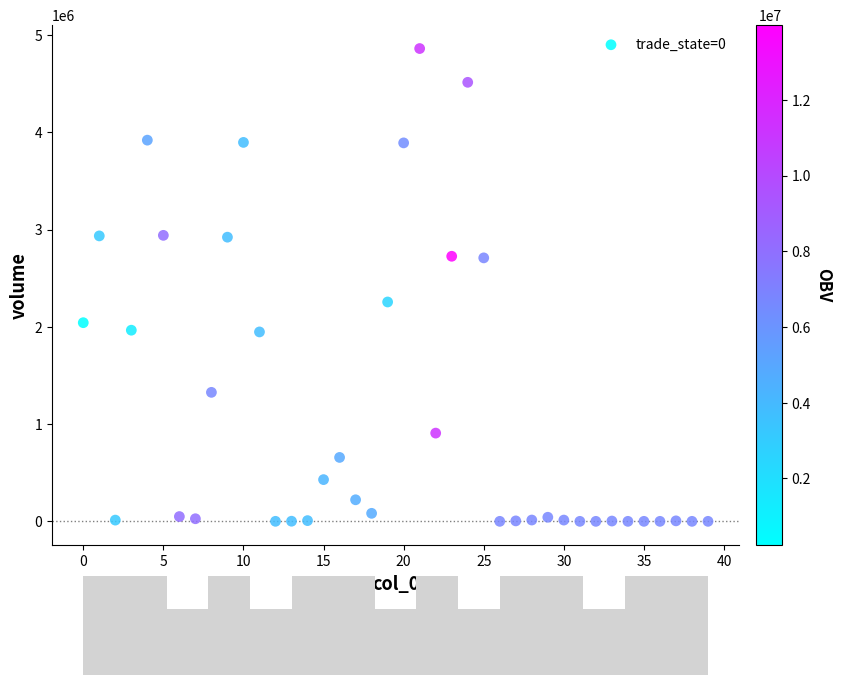

What is the range of Y values (max minus min)?

4861911.9